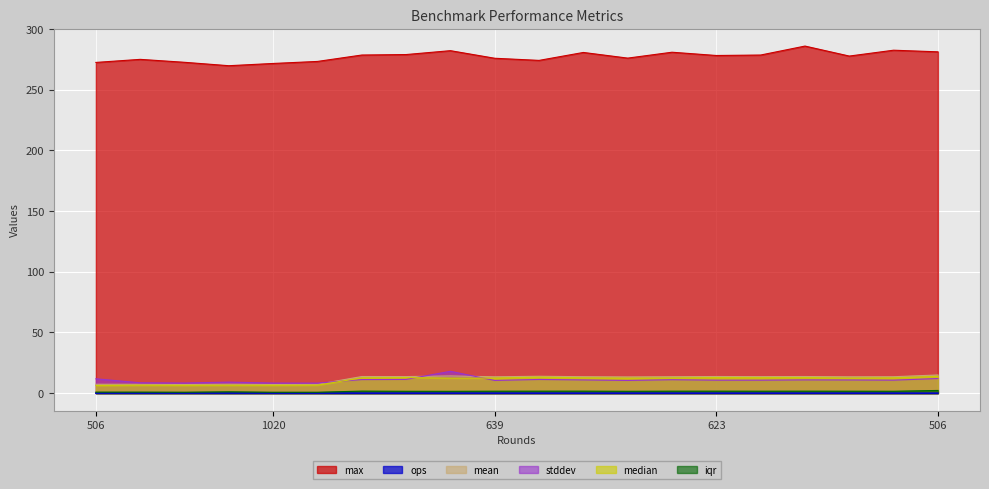

True or false: iqr and median cross at least once.

False